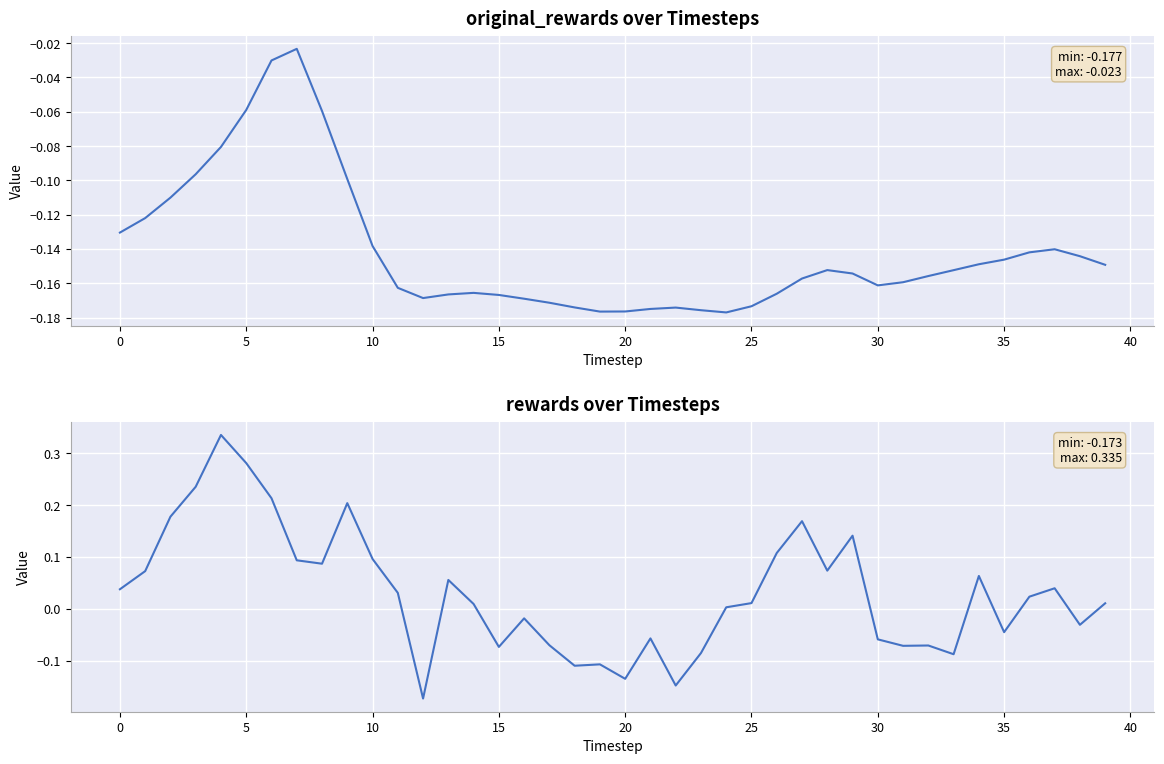

What is the sum of the original_rewards values at 24 and 15?

-0.3